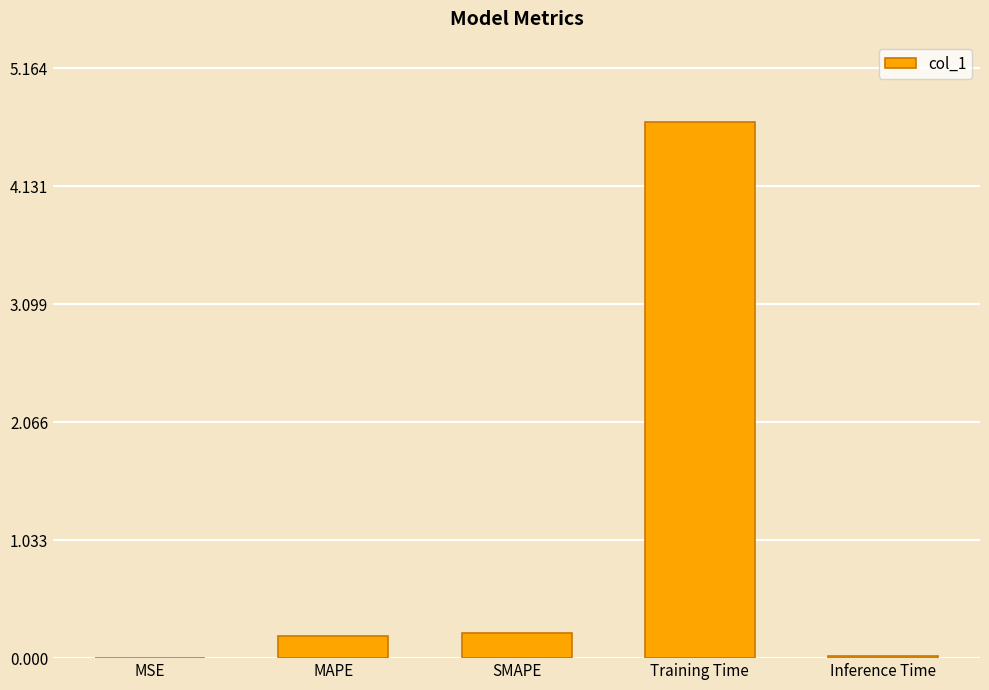

At which category does the chart reach its peak across all series?

Training Time